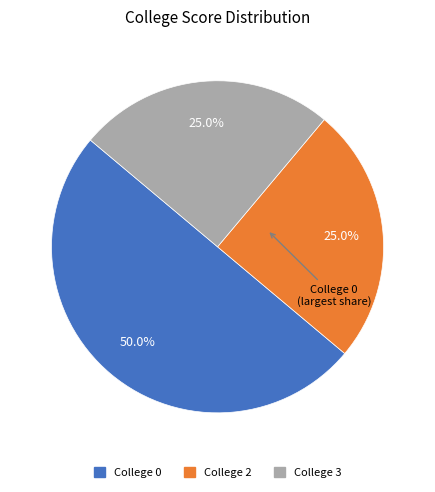

How many segments does this pie chart have?

3